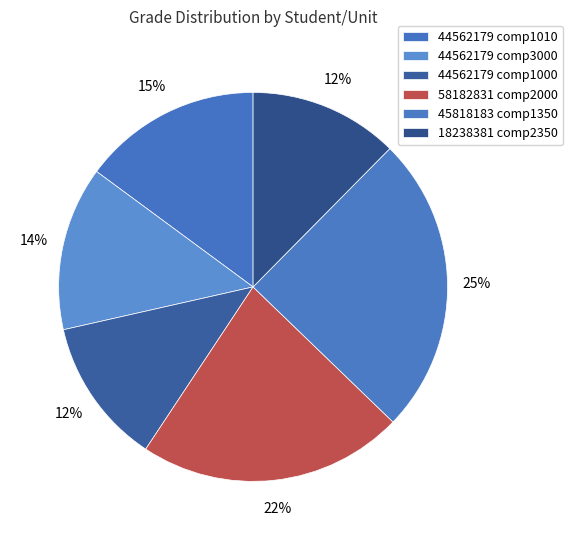

How many slices are in this pie chart?

6